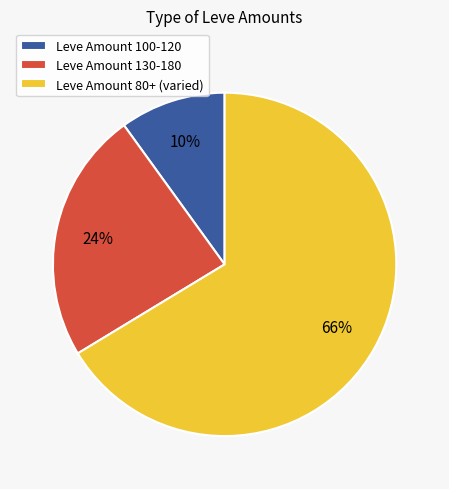

Count the number of slices in the pie.

3